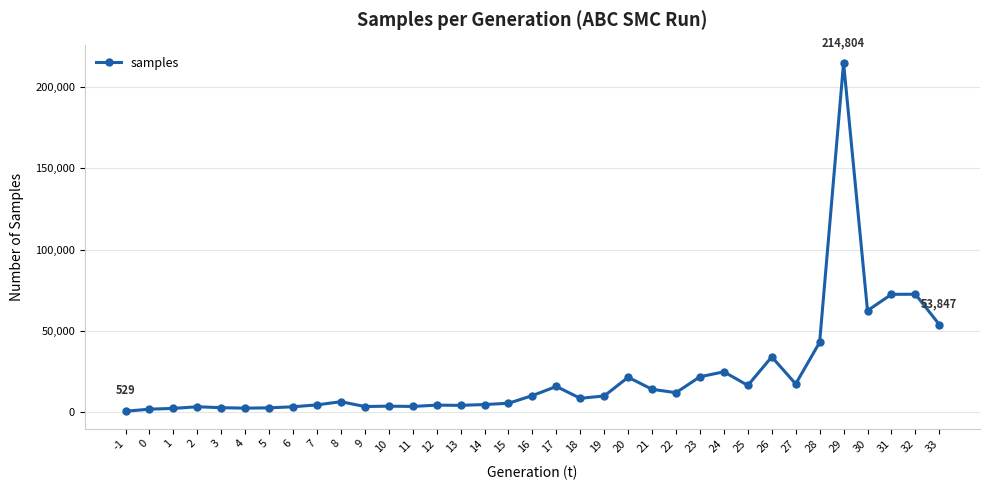

The chart shows a value of 5028 at 23. True or false?

False